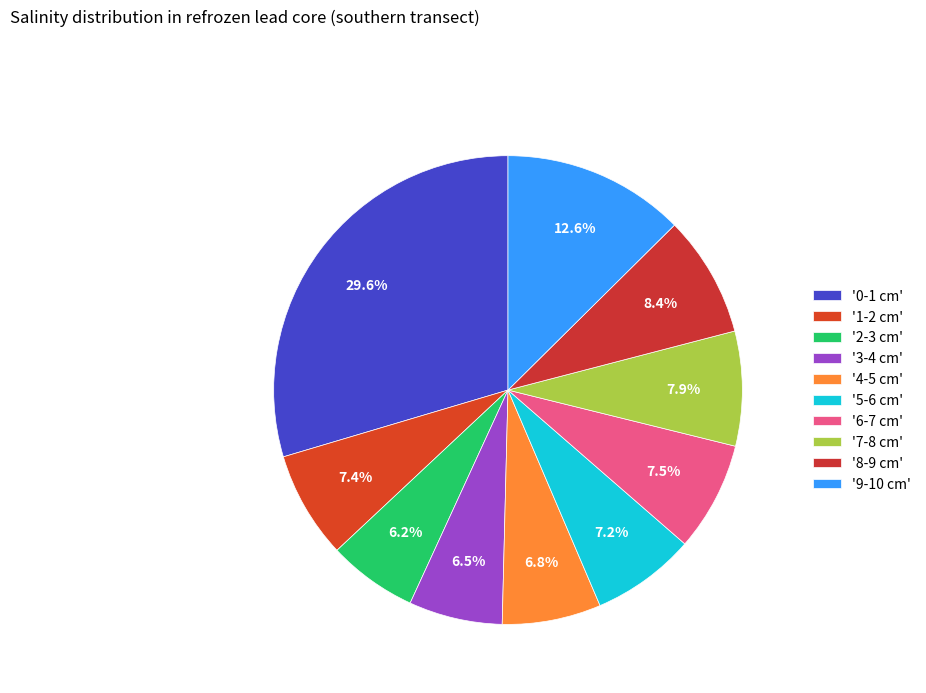

What is the smallest slice in the pie chart?

2-3 cm